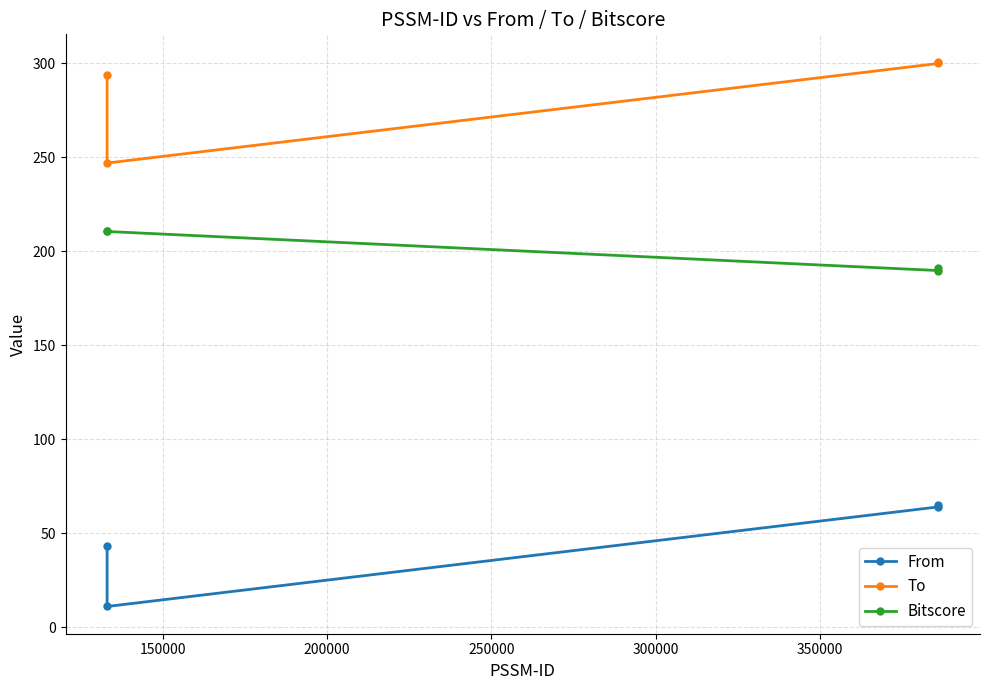

True or false: To has a value of 98.6 at 200000.

False